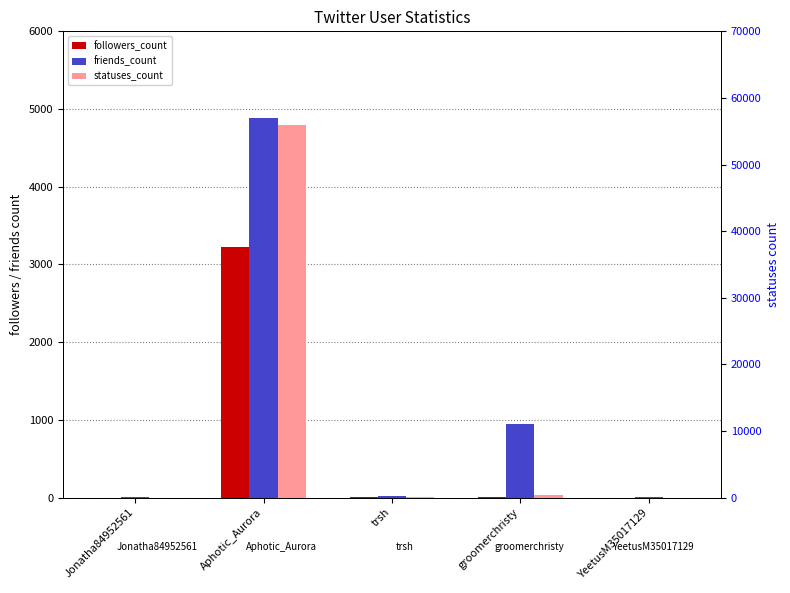

What is the maximum value shown in the chart?

55955